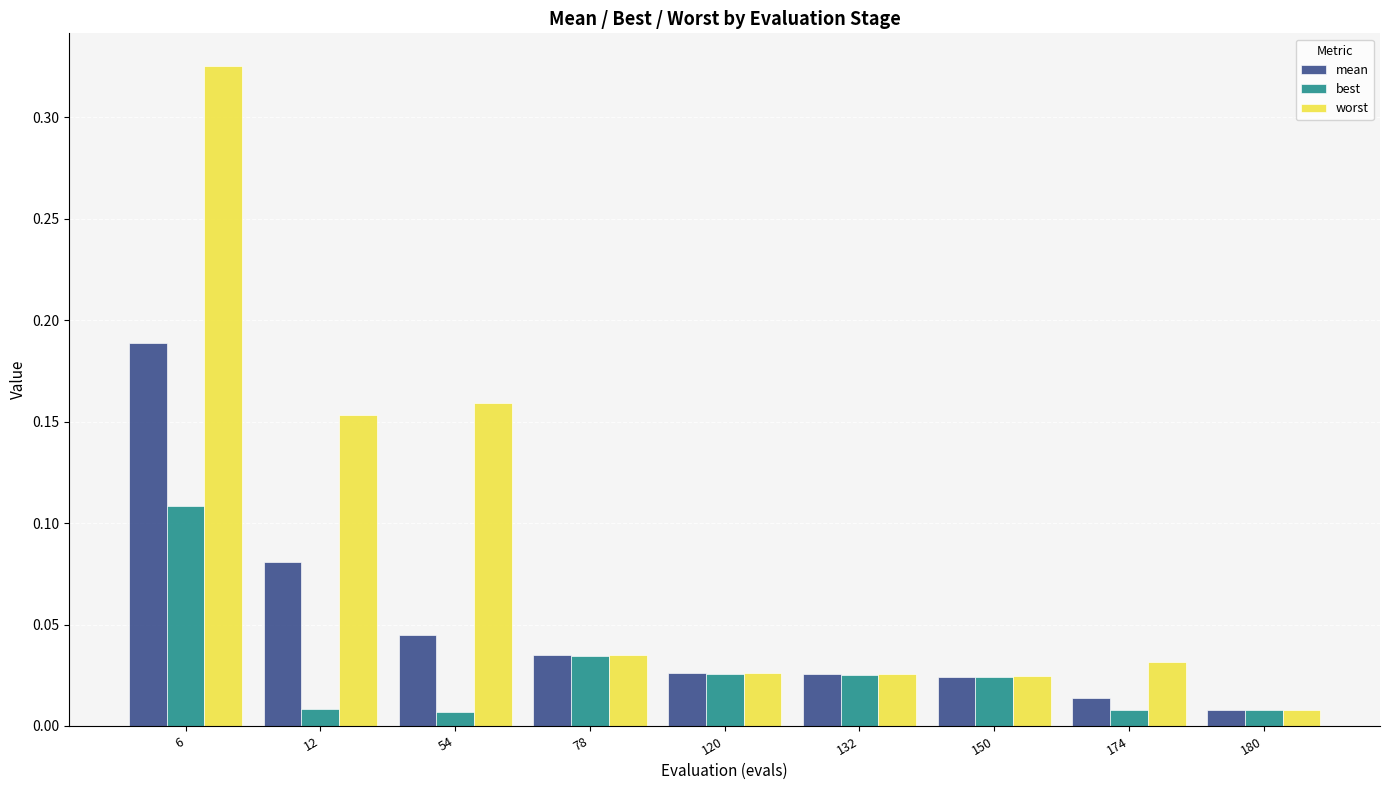

What is the sum of all worst values?

0.8